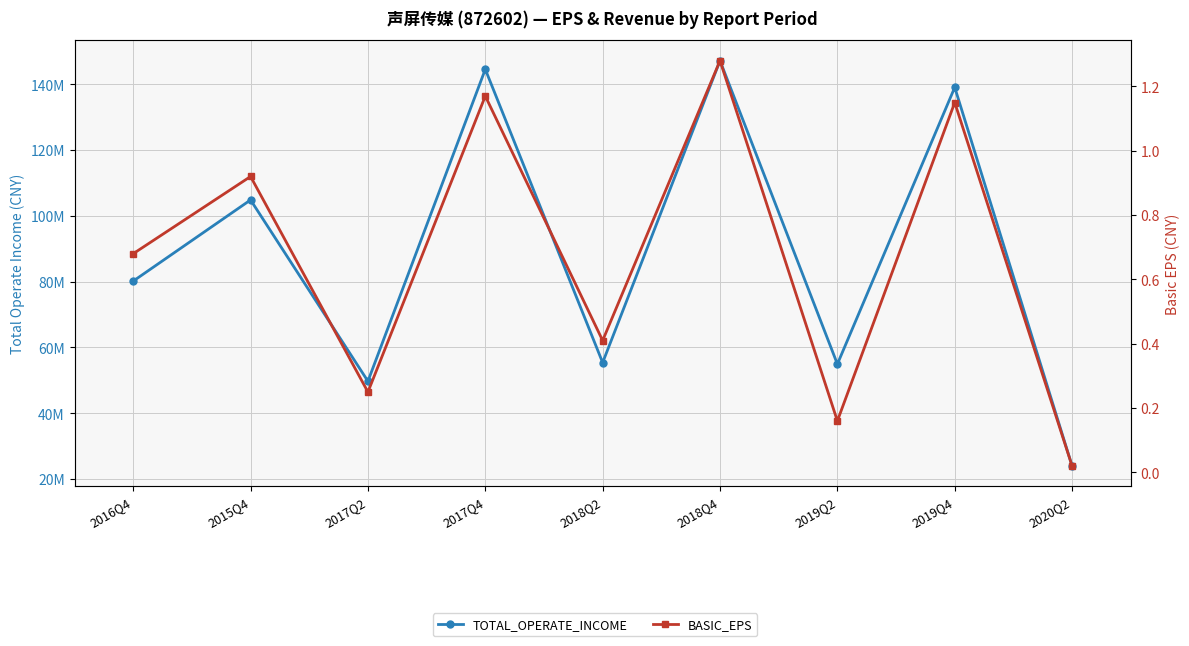

At which category does the chart reach its minimum across all series?

2020Q2